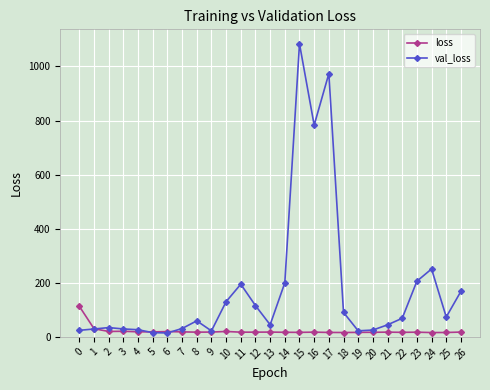

List the series in order of their overall mean, highest first.

val_loss, loss